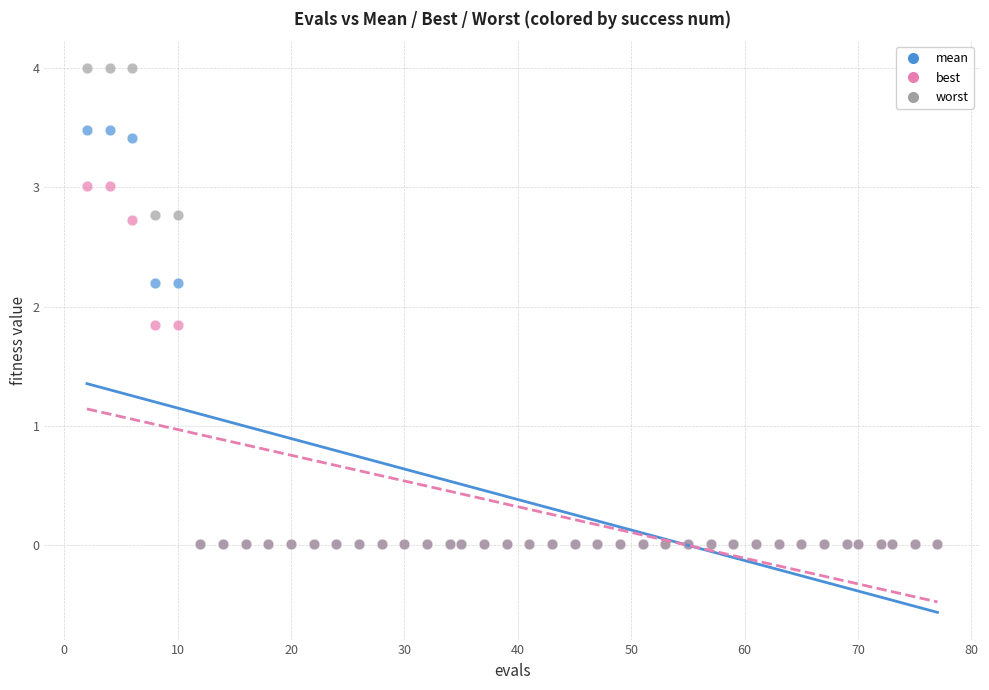

Which series contains the highest Y value?

worst